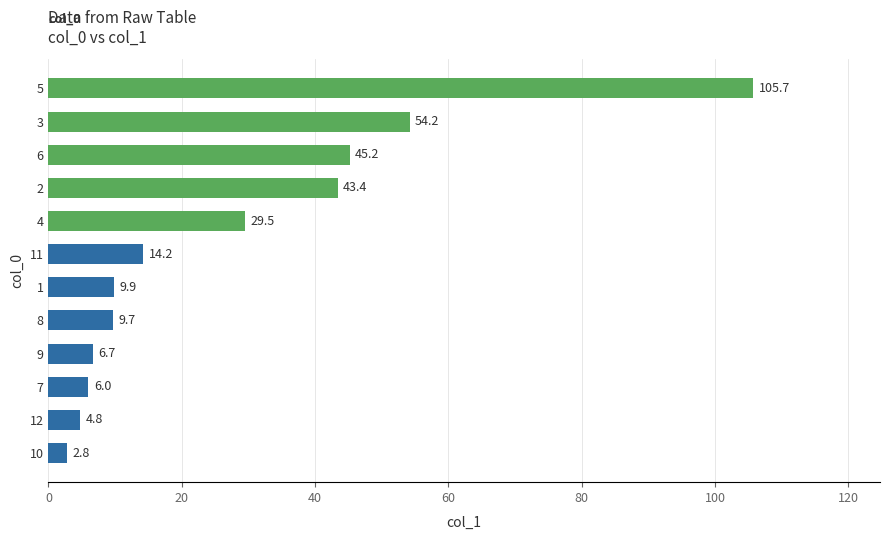

Reading bottom to top, list all the values displayed in this chart.

10=2.8	12=4.8	7=6.0	9=6.7	8=9.7	1=9.9	11=14.2	4=29.5	2=43.4	6=45.2	3=54.2	5=105.7